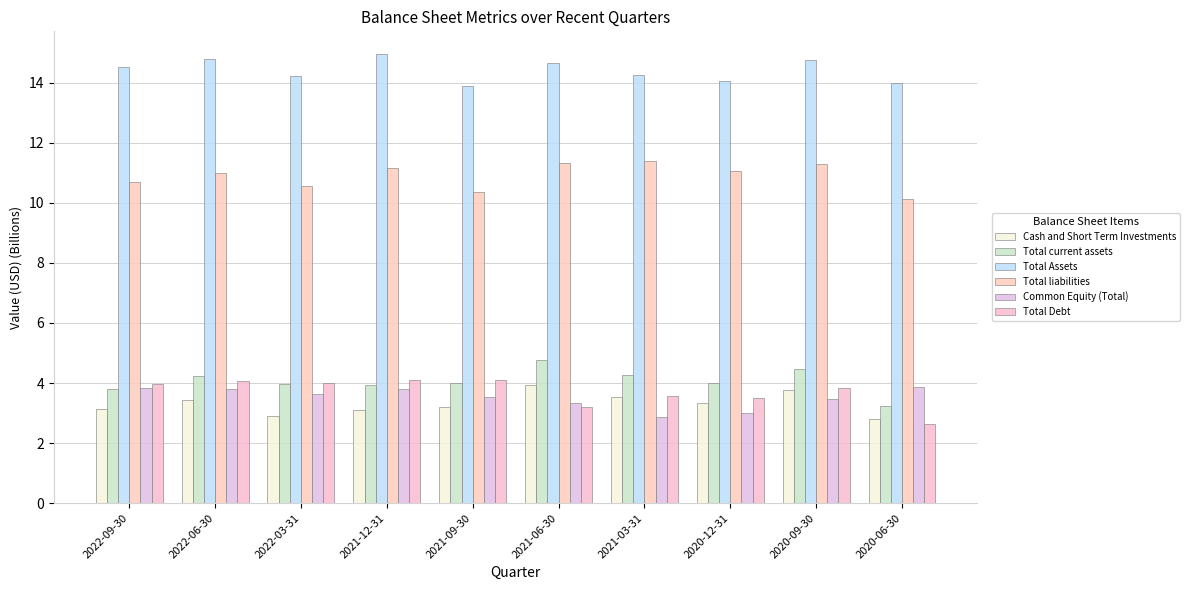

What are all the series names shown in the legend?

Cash and Short Term Investments, Total current assets, Total Assets, Total liabilities, Common Equity (Total), Total Debt